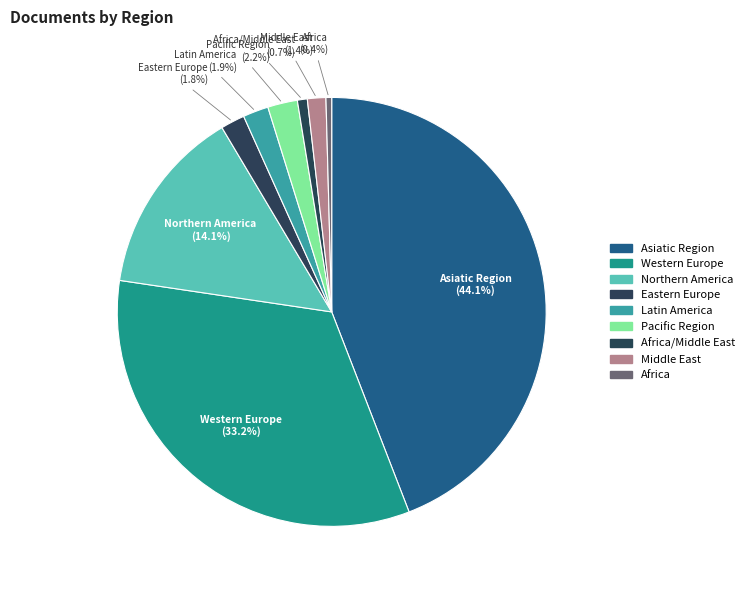

To the nearest percent, what is the combined percentage of Eastern Europe and Africa/Middle East?

3%